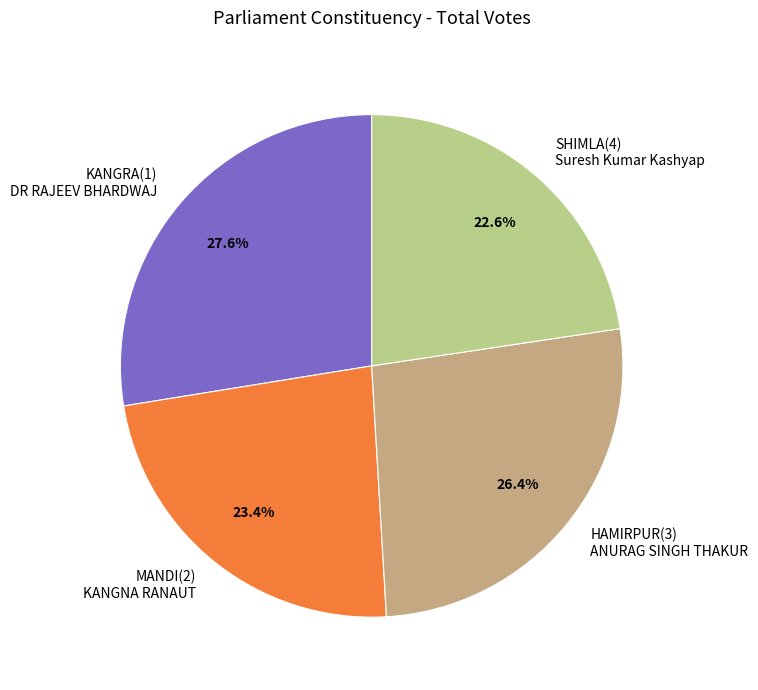

Which category has the smallest portion of the pie?

SHIMLA(4) Suresh Kumar Kashyap